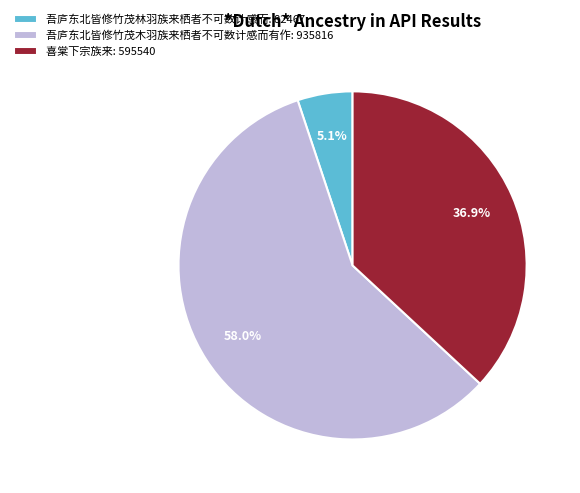

What percentage is the 吾庐东北皆修竹茂木羽族来栖者不可数计感而有作 slice, to the nearest percent?

58%